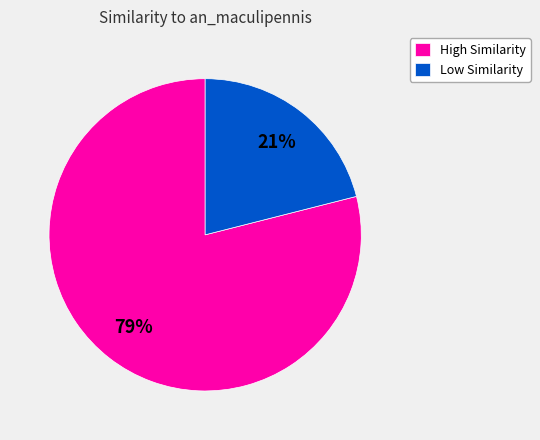

Does any single category account for the majority?

Yes